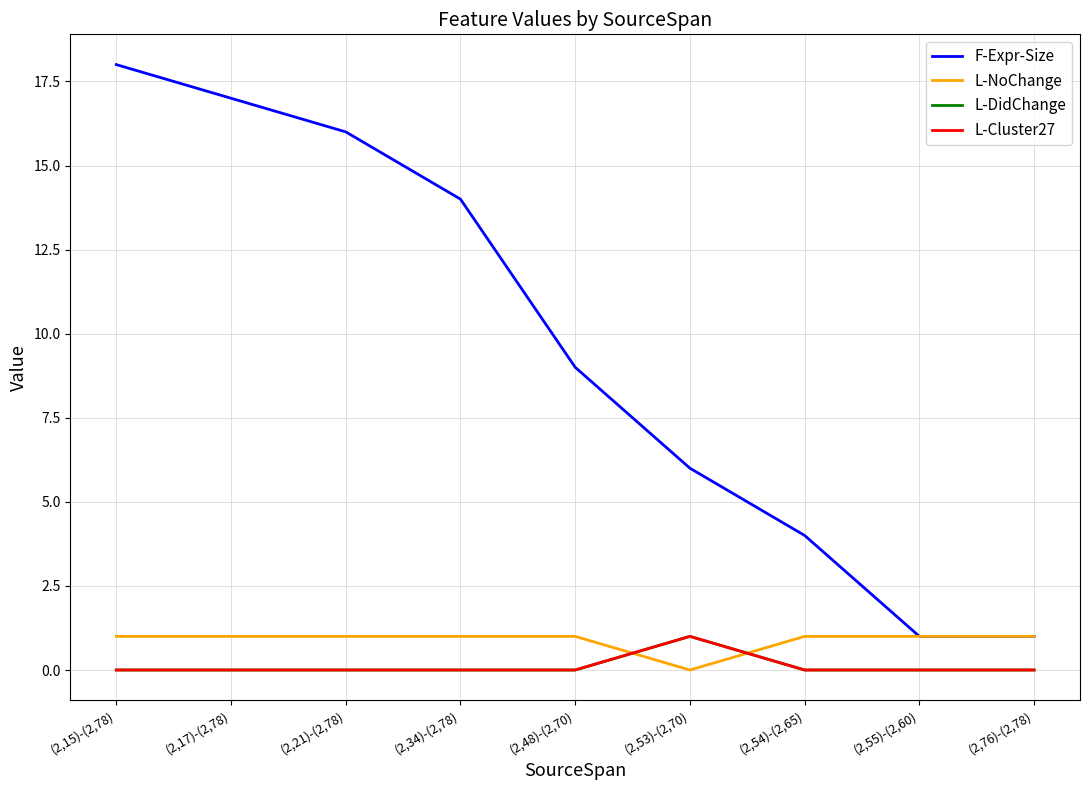

Is this an area chart (filled region under the line)?

No